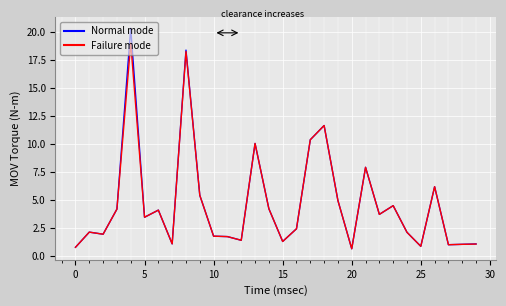

How many values in the Failure mode series exceed 3?

15